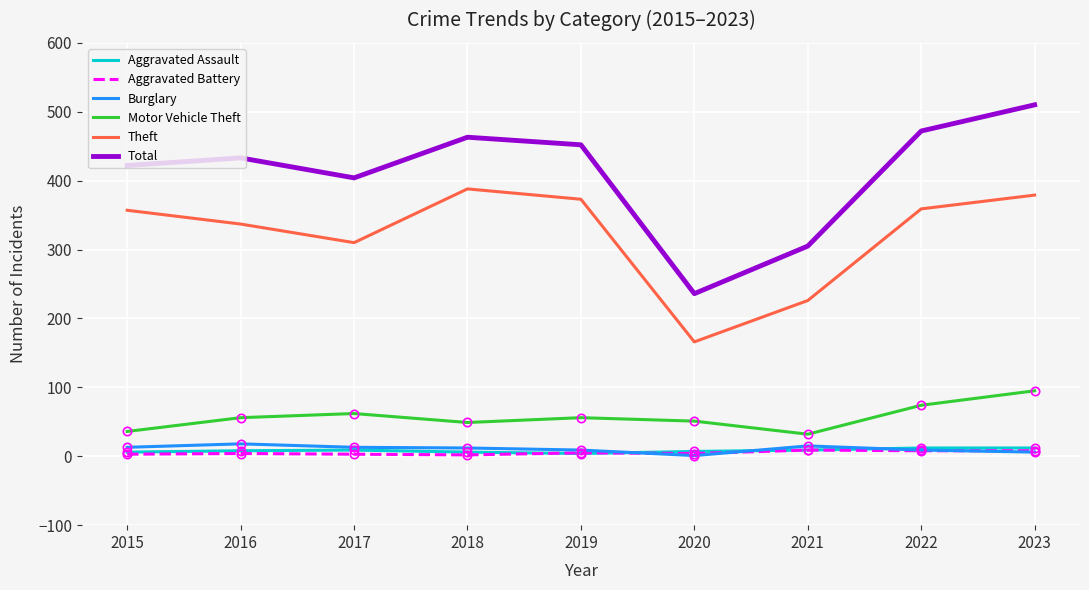

What is the greatest value displayed?

510